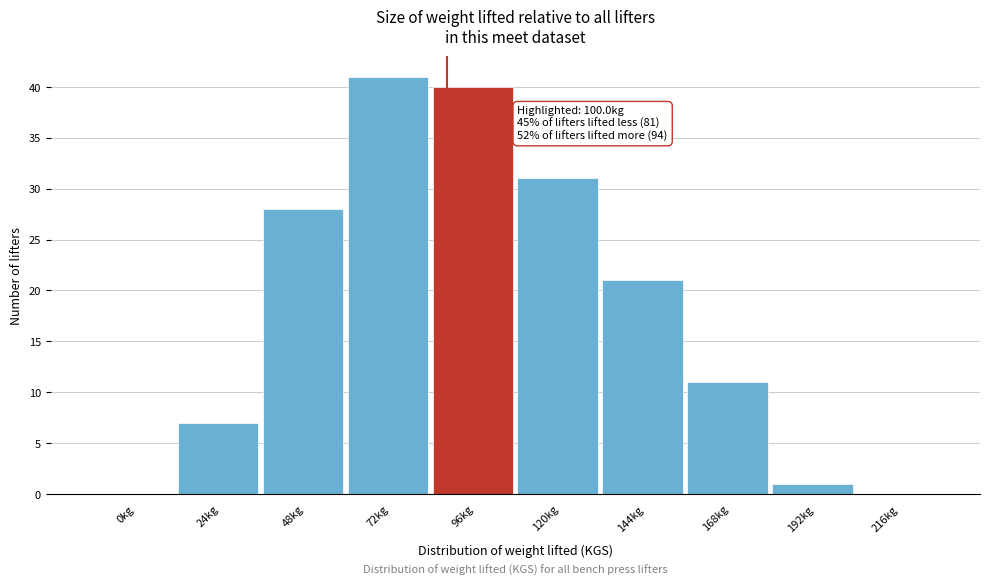

Reading left to right, extract all data points from this chart.

0kg=0	24kg=7	48kg=28	72kg=41	96kg=40	120kg=31	144kg=21	168kg=11	192kg=1	216kg=0